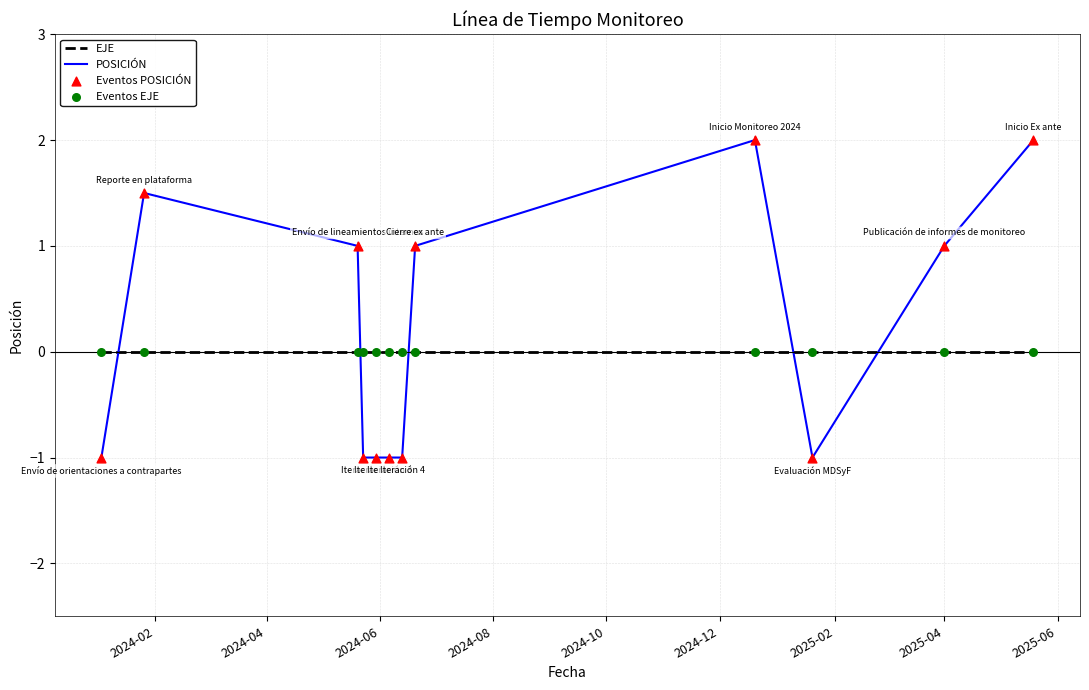

What is the maximum value shown in the chart?

2.0